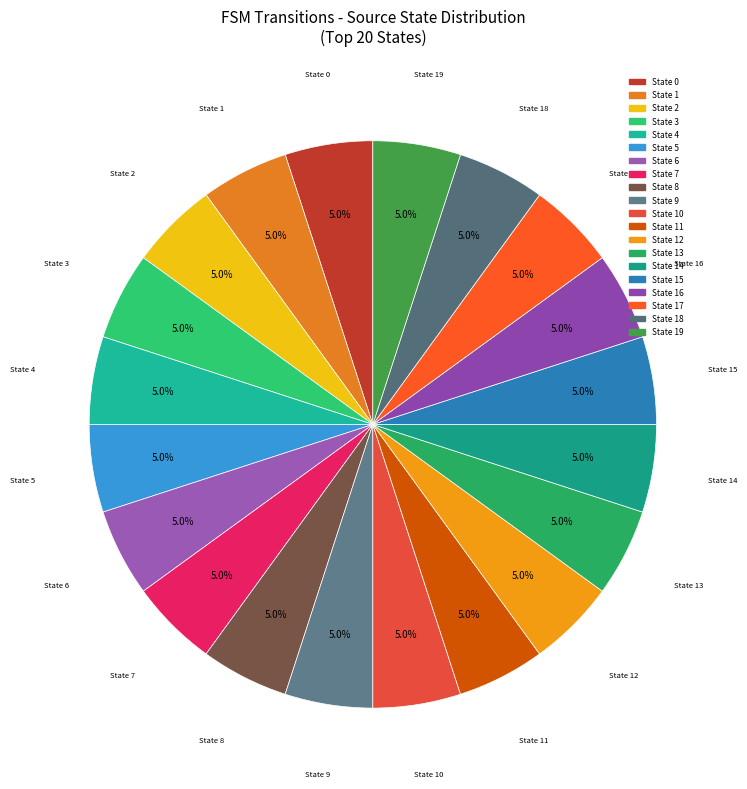

Count the number of slices in the pie.

20